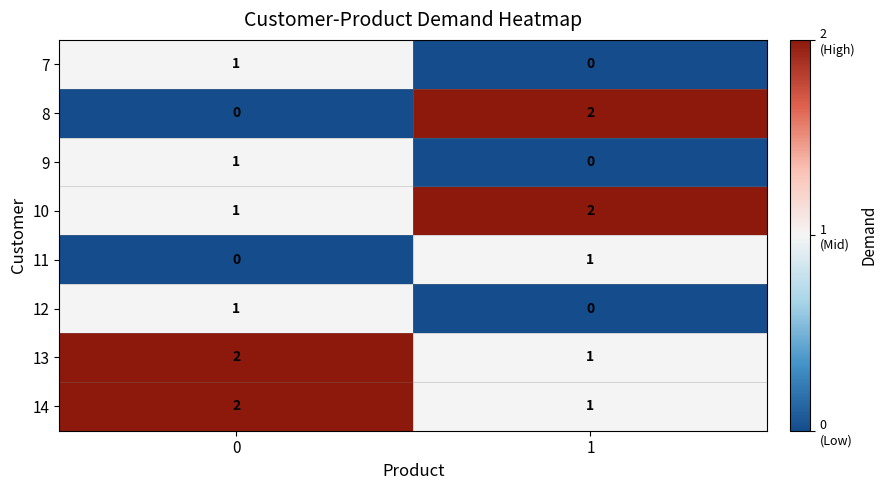

Reading left to right, what are all the values shown in this chart?

7: 0=1	1=0
8: 0=0	1=2
9: 0=1	1=0
10: 0=1	1=2
11: 0=0	1=1
12: 0=1	1=0
13: 0=2	1=1
14: 0=2	1=1